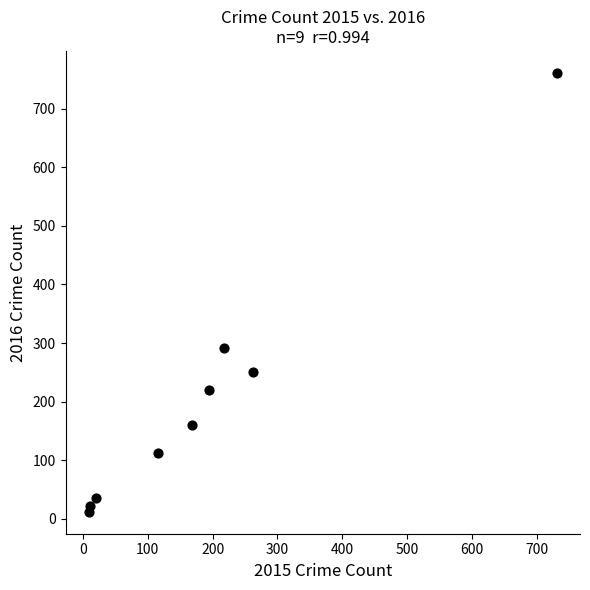

What Y value in the scatter plot is closest to 386?

292